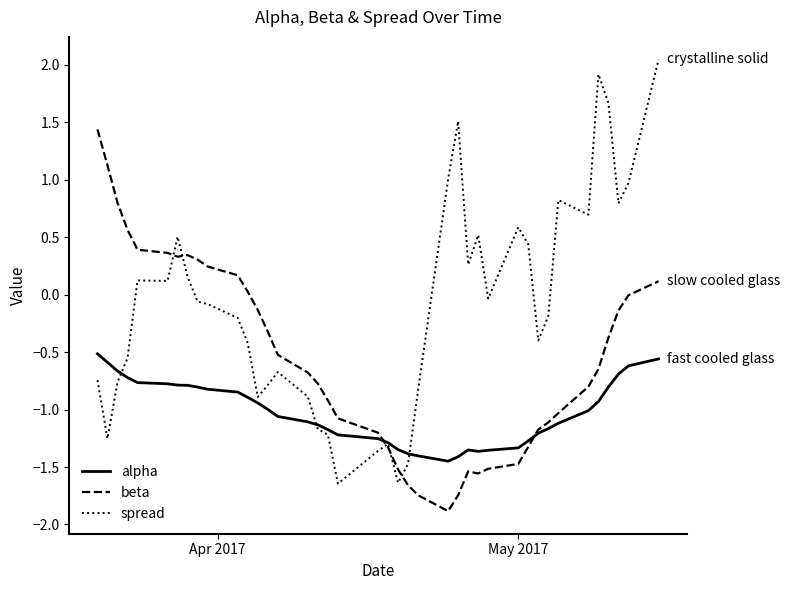

Which series has the largest total across all categories?

spread